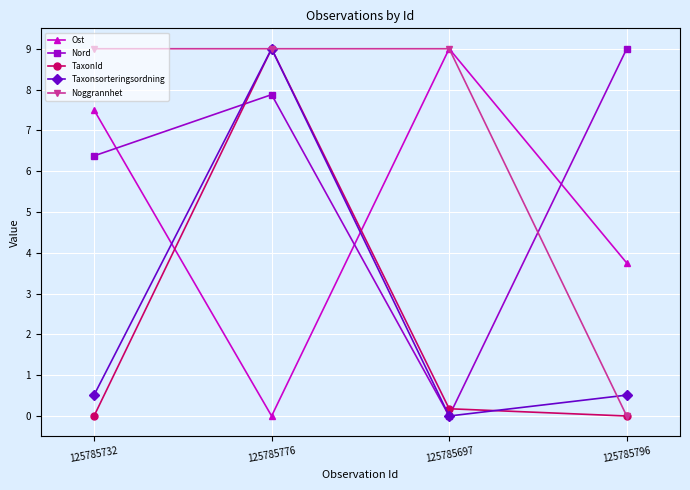

What is the difference between the second highest and second lowest values in the TaxonId series?

0.2